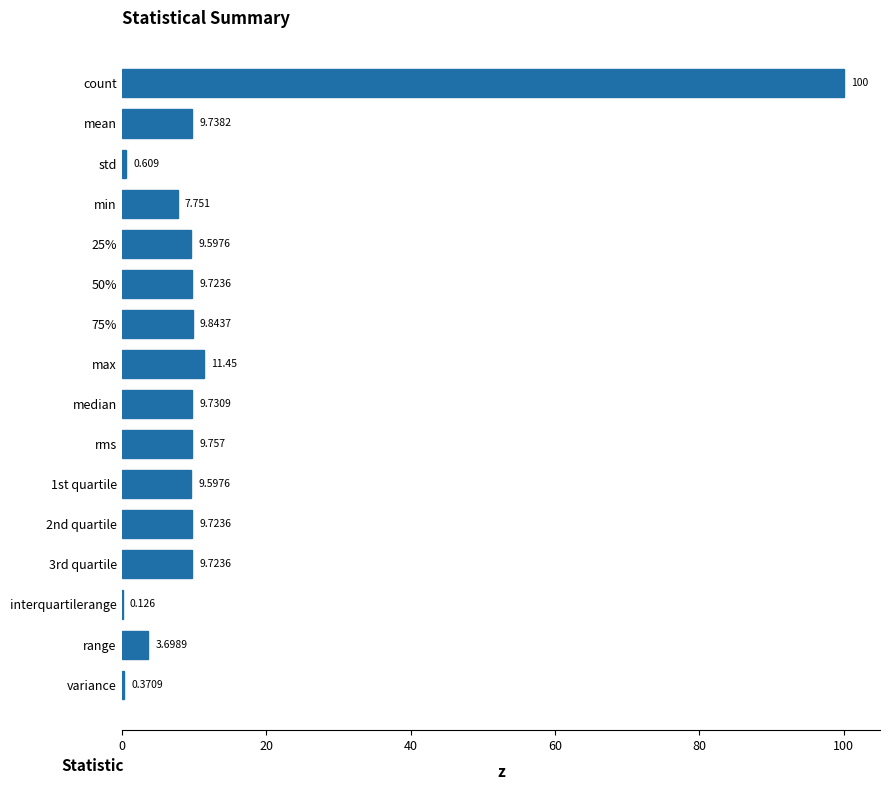

At which category does the chart reach its peak across all series?

count